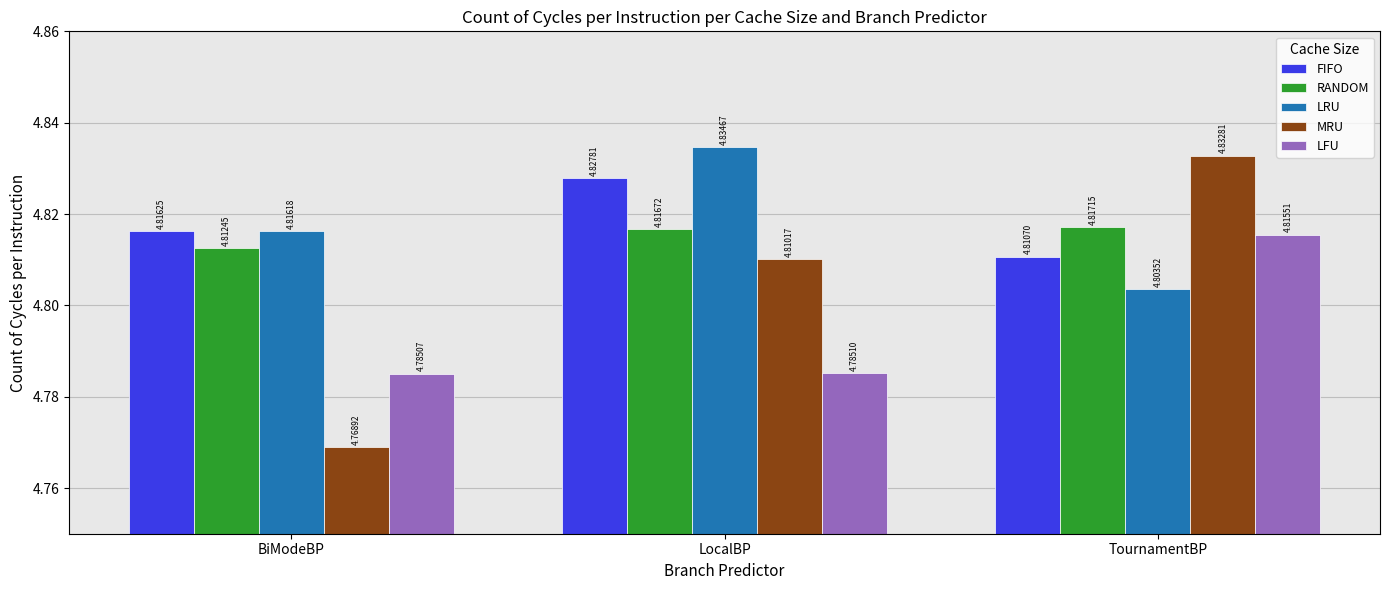

What is the label of the 1st bar from the left?

BiModeBP